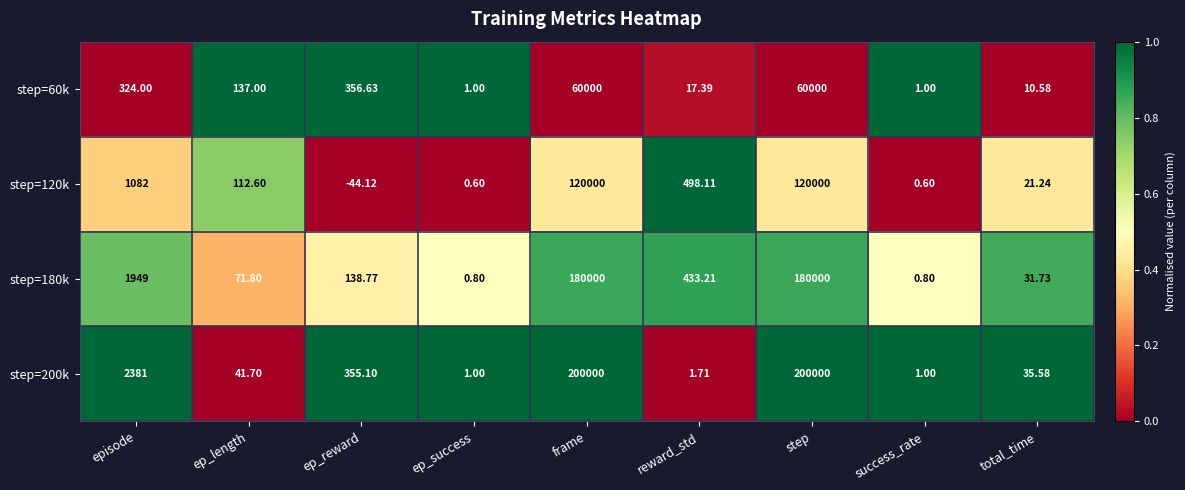

Where is step=180k nearest to the value 90000?

episode